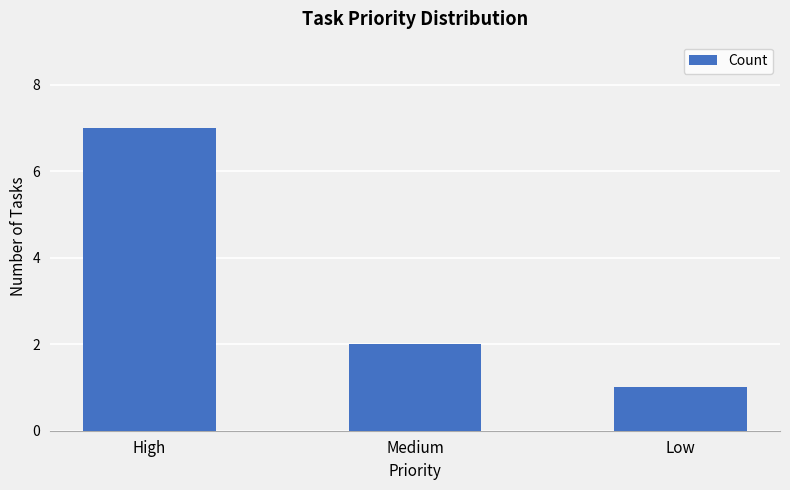

Reading left to right, what are all the values shown in this chart?

High=7	Medium=2	Low=1